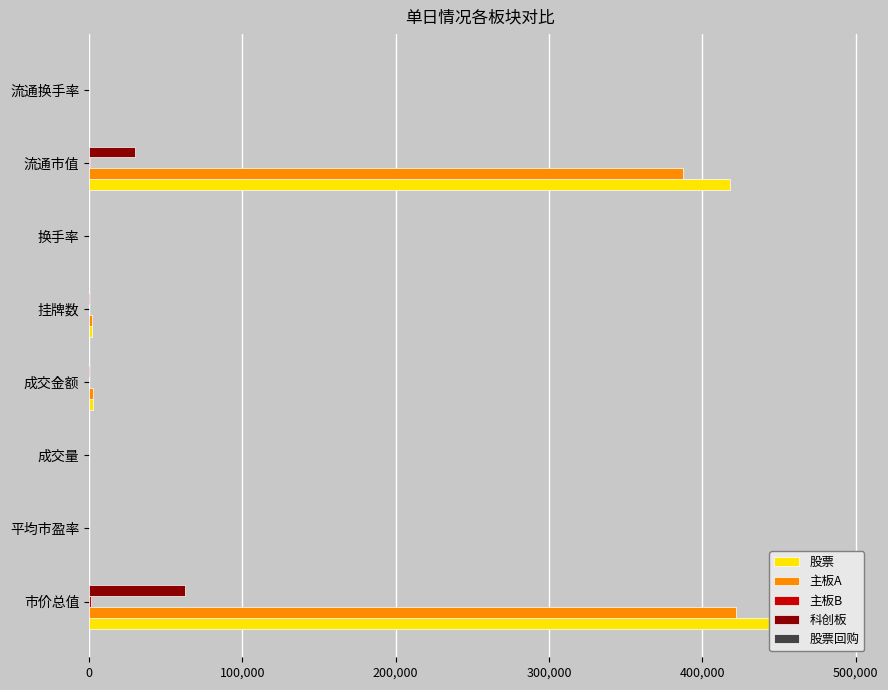

The 股票回购 series shows 0.0 at 挂牌数. True or false?

True